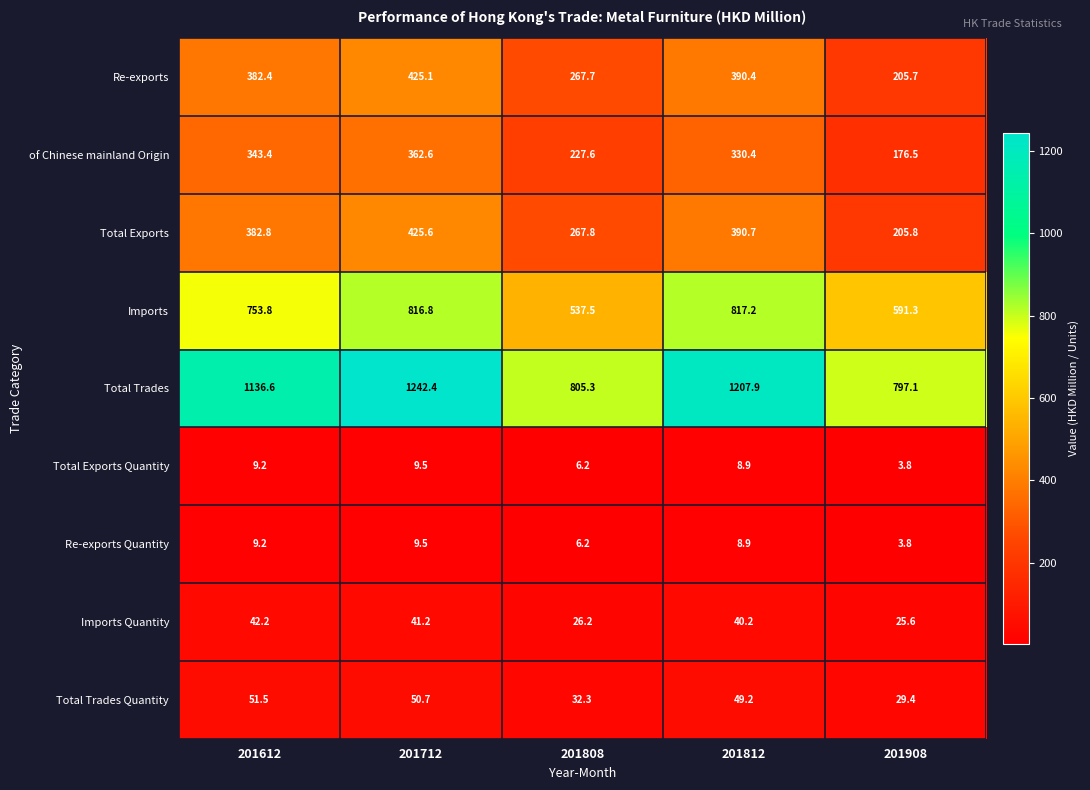

Which series changed the most between 201712 and 201908?

Total Trades